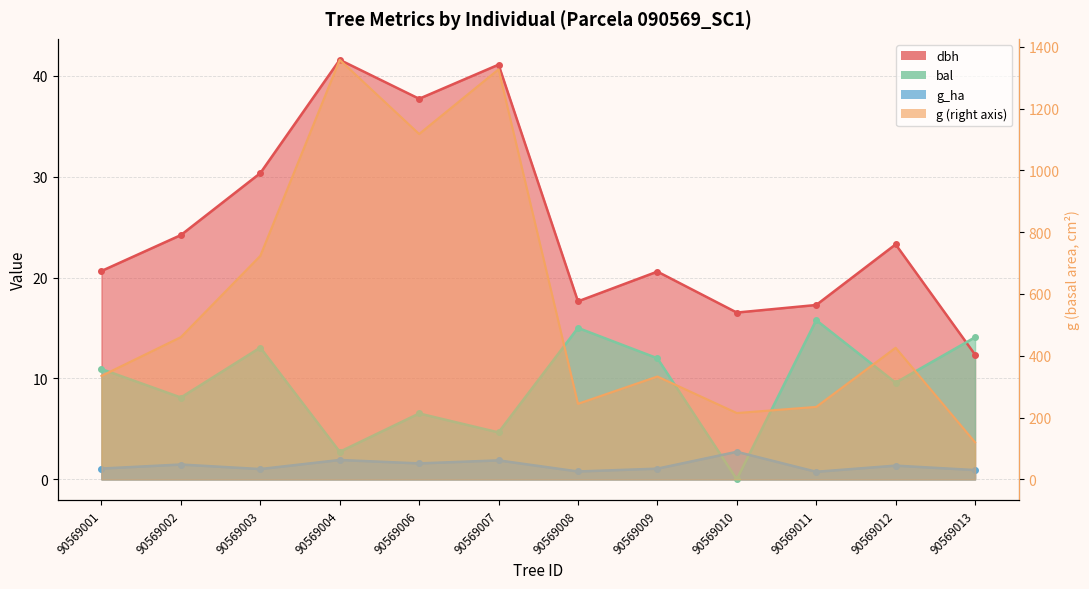

What is the sum of the bal values at 90569008 and 90569009?

27.0